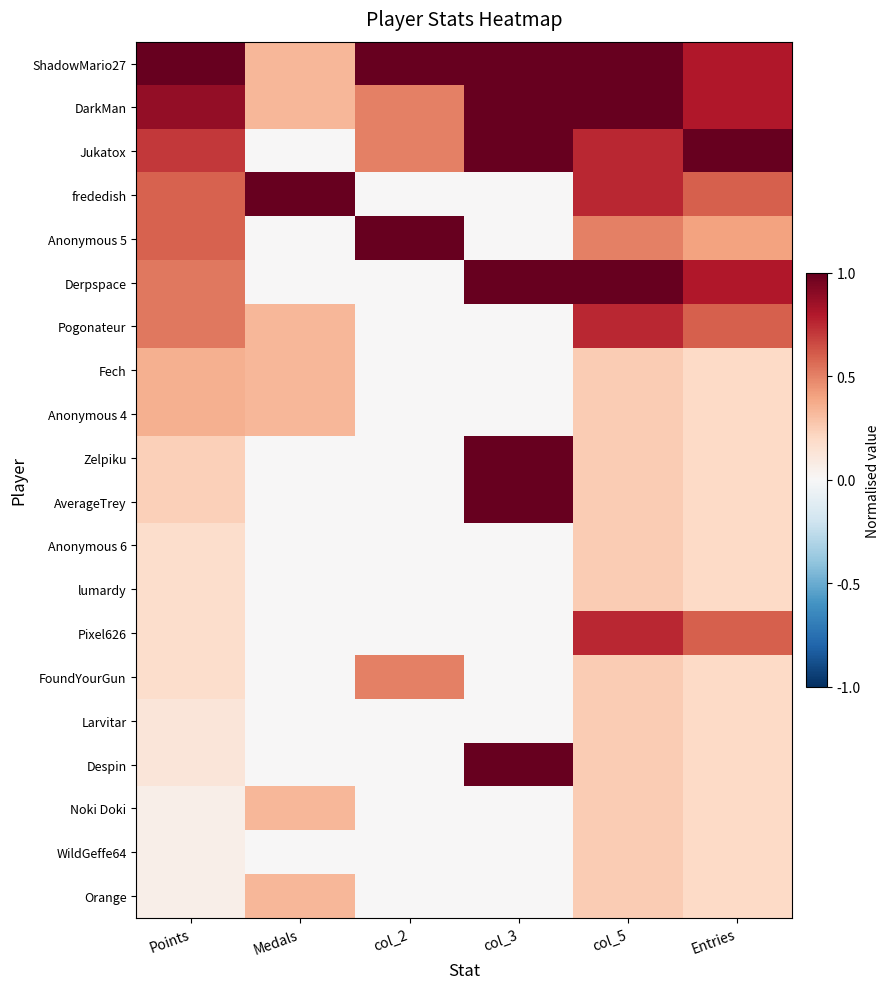

At which category is the sum across all series the highest?

col_5